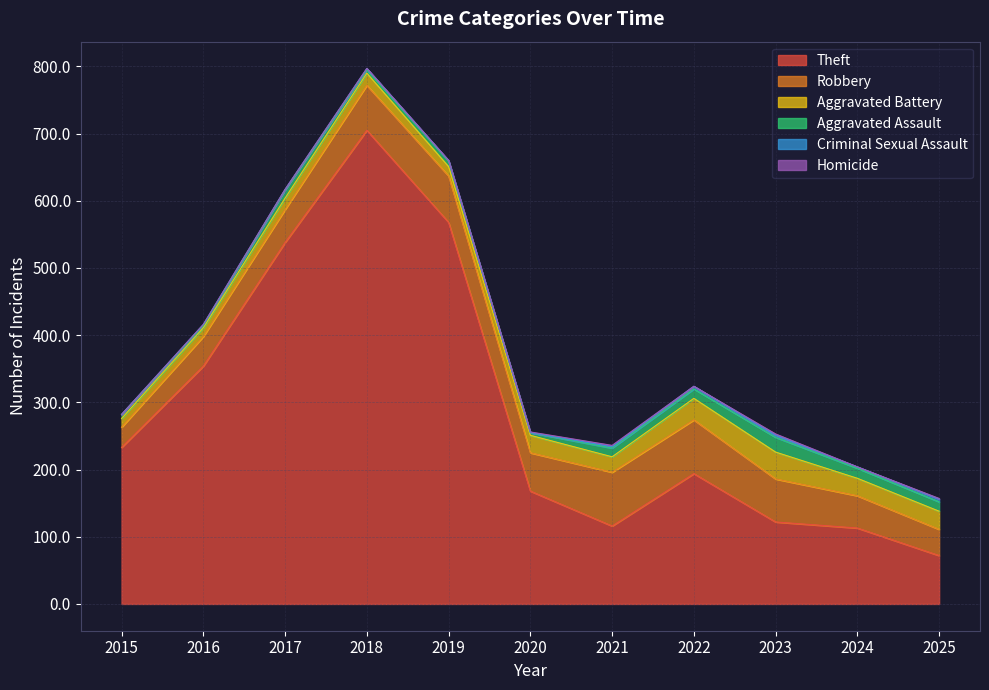

Between which two adjacent categories do Homicide and Criminal Sexual Assault first intersect?

2019 and 2020